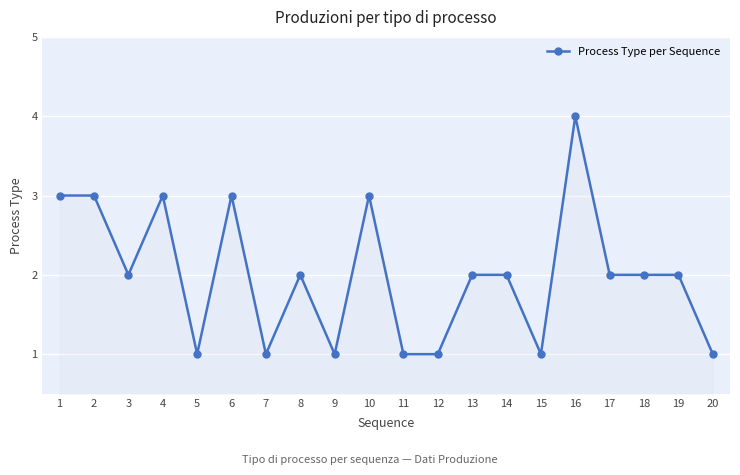

Where is the first local minimum?

3